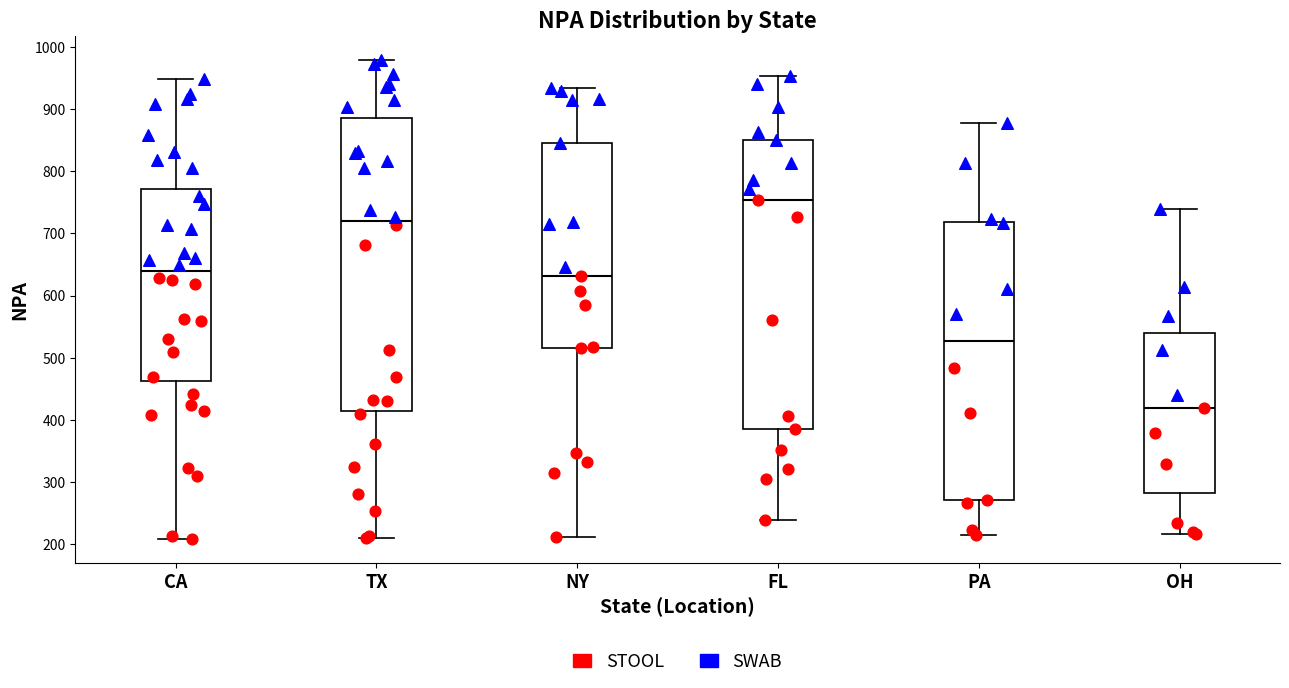

Reading left to right, read every box against the y-axis: the position of its median line, the range the box covers, and the ends of its whiskers. The values are not printed on the chart, so give them approximately, as read against the axis.

CA: median 640, box 460 to 770, whiskers 210 to 950
TX: median 720, box 410 to 890, whiskers 210 to 980
NY: median 630, box 520 to 850, whiskers 210 to 930
FL: median 750, box 390 to 850, whiskers 240 to 950
PA: median 530, box 270 to 720, whiskers 220 to 880
OH: median 420, box 280 to 540, whiskers 220 to 740